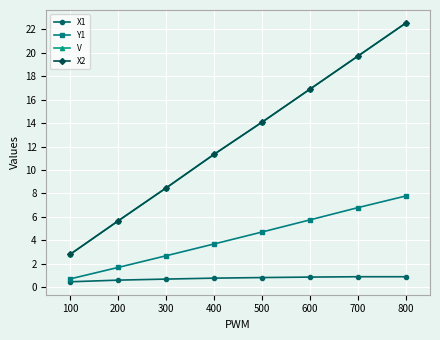

Between 500 and 800, which series saw the biggest shift?

X2